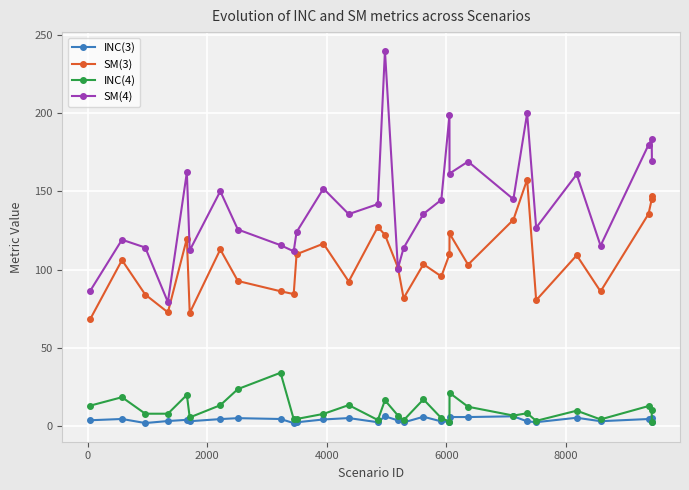

Which series has the largest total across all categories?

SM(4)